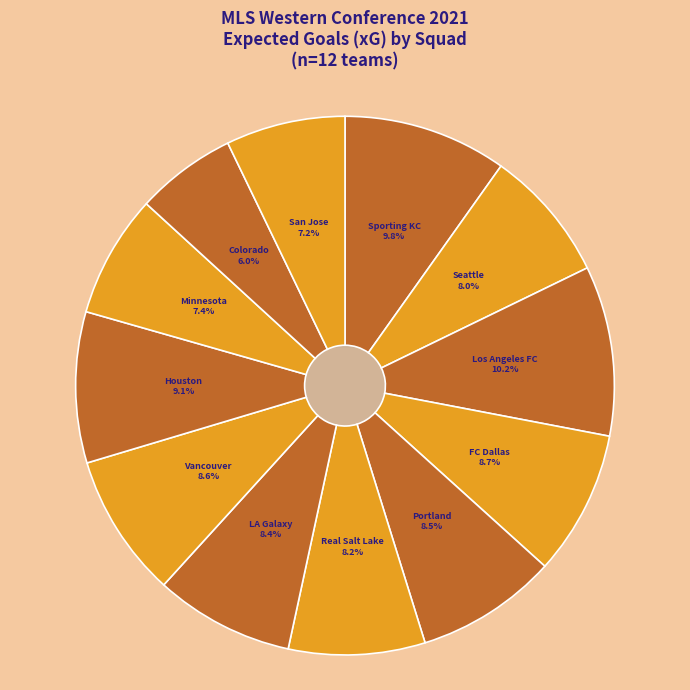

To the nearest percent, what percentage of the pie is San Jose?

7%